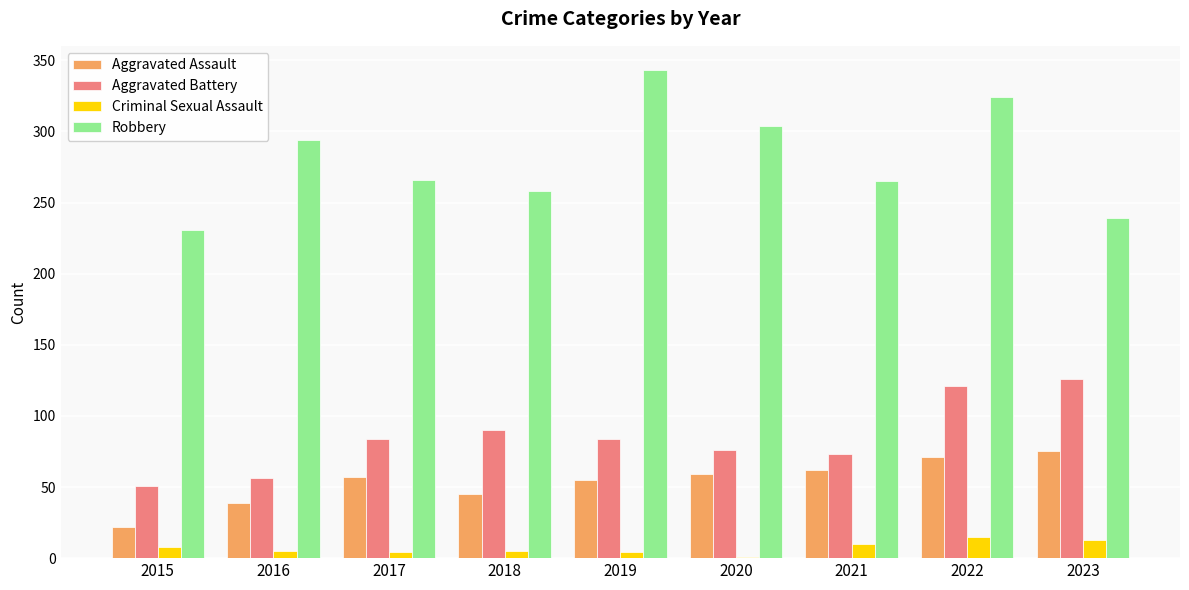

What is the approximate value of Aggravated Assault at 2015, to the nearest 10?

20